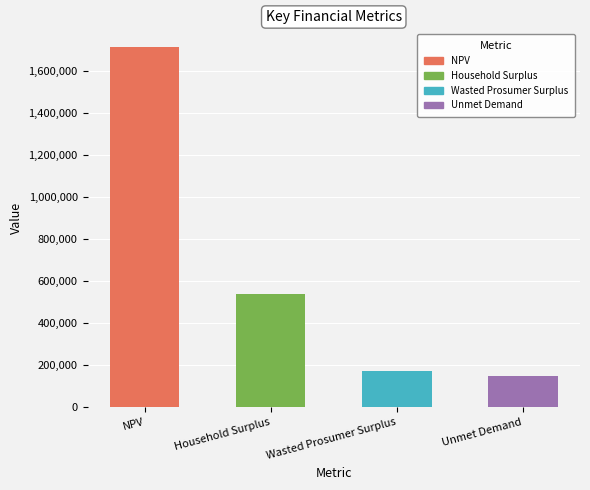

Reading left to right, transcribe all the data shown in this chart.

1711810.3	541626.6	173398.7	148592.9